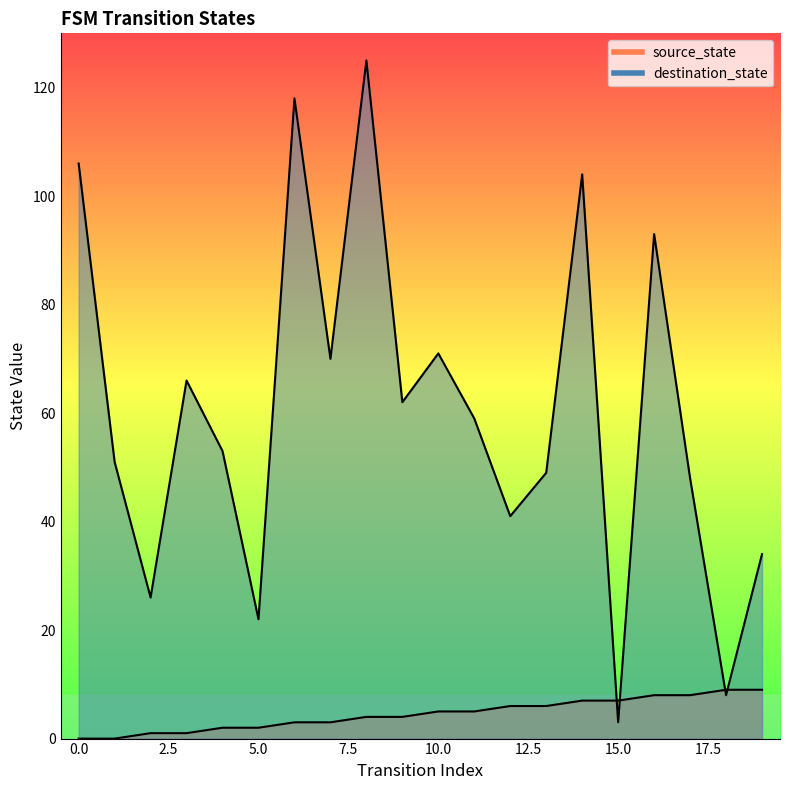

Count the number of categories in the chart.

20